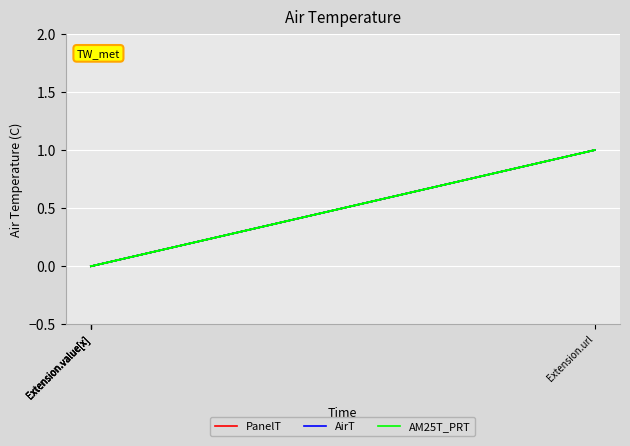

How many positive values does the AirT series have?

1